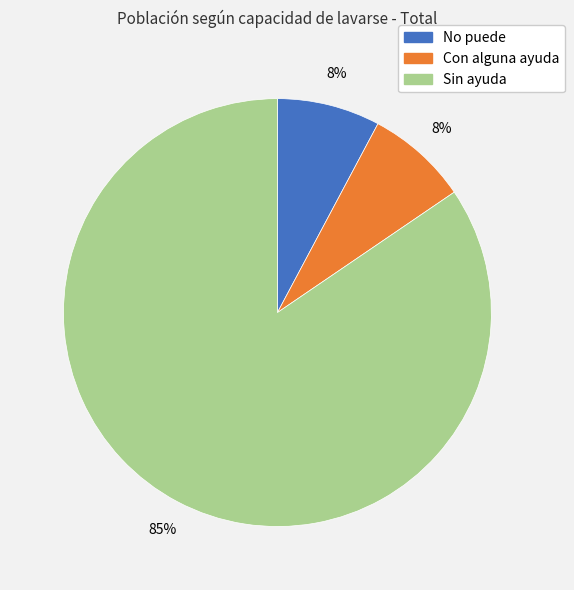

What is the largest slice in the pie chart?

Sin ayuda